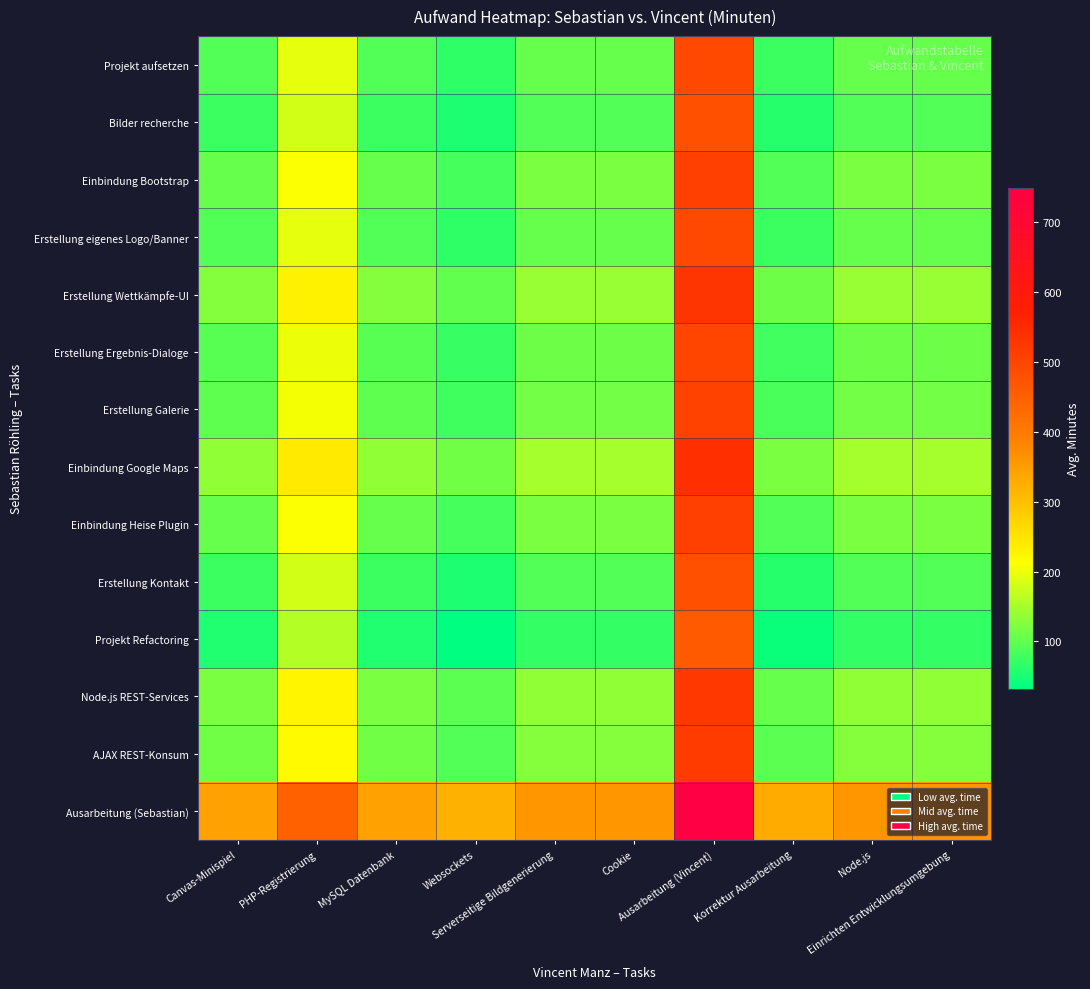

List the series in order of their peak value, highest first.

Ausarbeitung (Sebastian), Einbindung Google Maps, Erstellung Wettkämpfe-UI, Node.js REST-Services, AJAX REST-Konsum, Einbindung Bootstrap, Einbindung Heise Plugin, Erstellung Galerie, Erstellung Ergebnis-Dialoge, Projekt aufsetzen, Erstellung eigenes Logo/Banner, Bilder recherche, Erstellung Kontakt, Projekt Refactoring